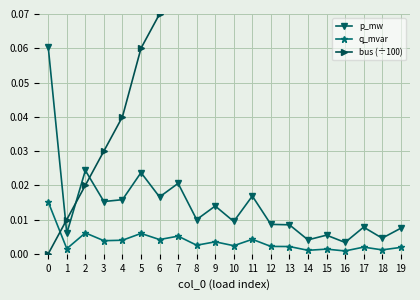

What is the difference between the maximum and minimum values in the bus (÷100) series?

0.3